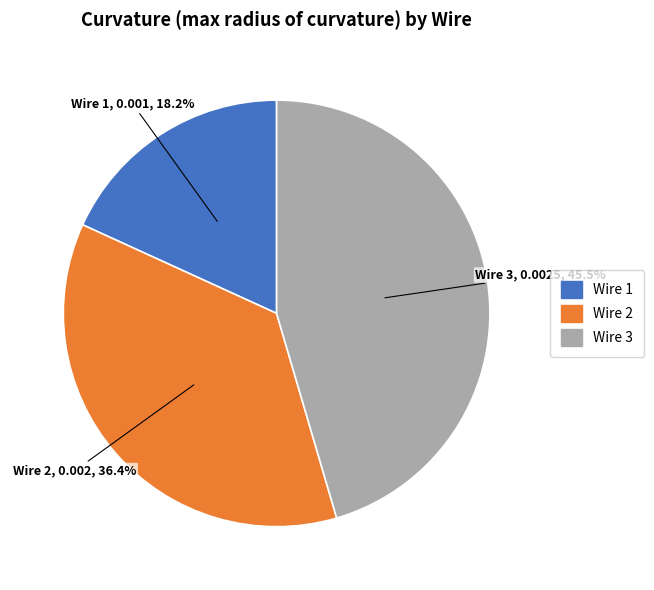

To the nearest percent, what percentage of the pie is Wire 2?

36%